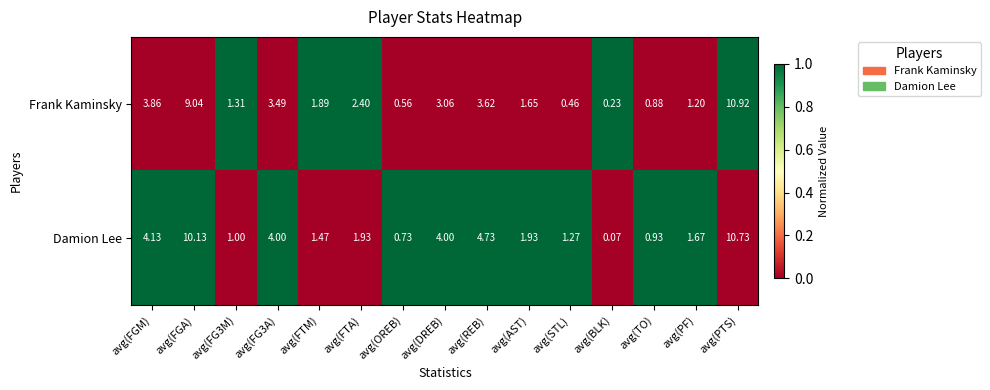

Between avg(DREB) and avg(BLK), which series saw the biggest shift?

Damion Lee